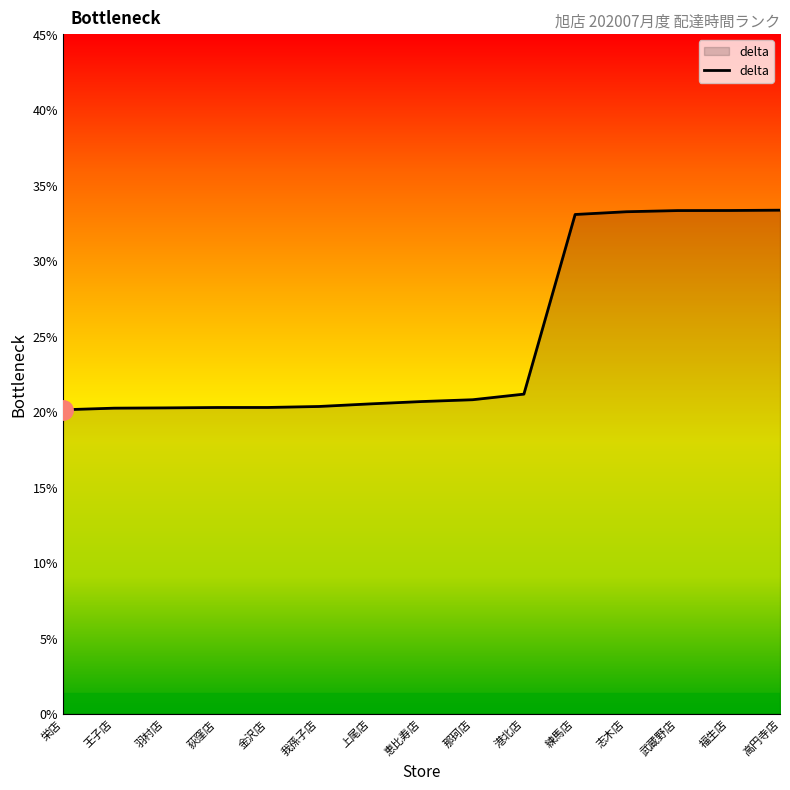

The chart shows a value of 33.3 at 高円寺店. True or false?

True